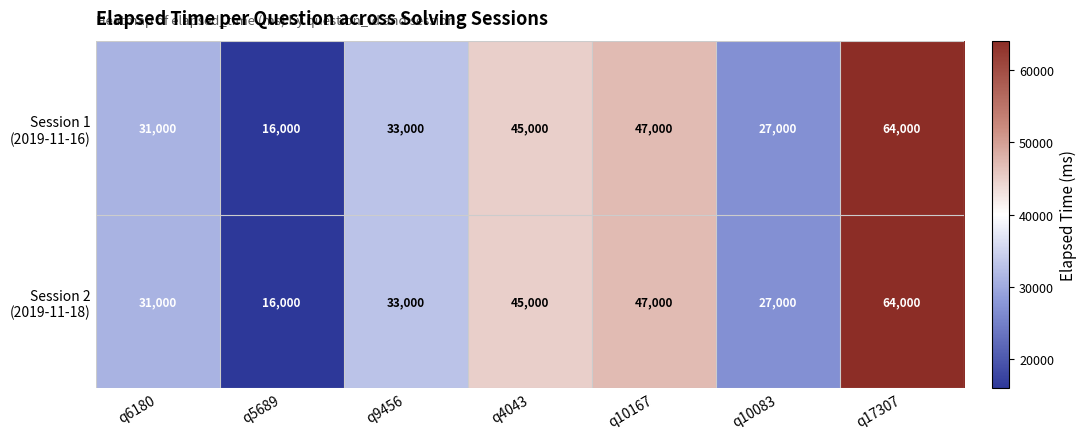

At which category is the sum across all series the highest?

q17307